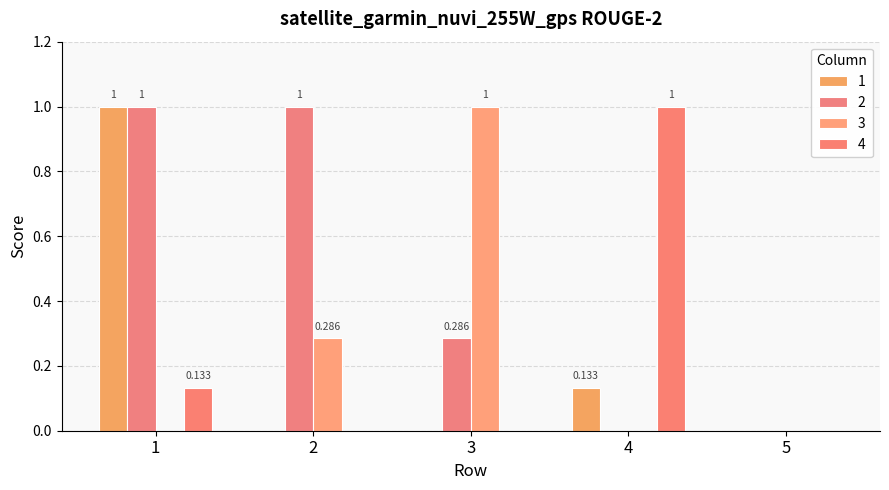

The 1 series shows 1.0 at 1. True or false?

True